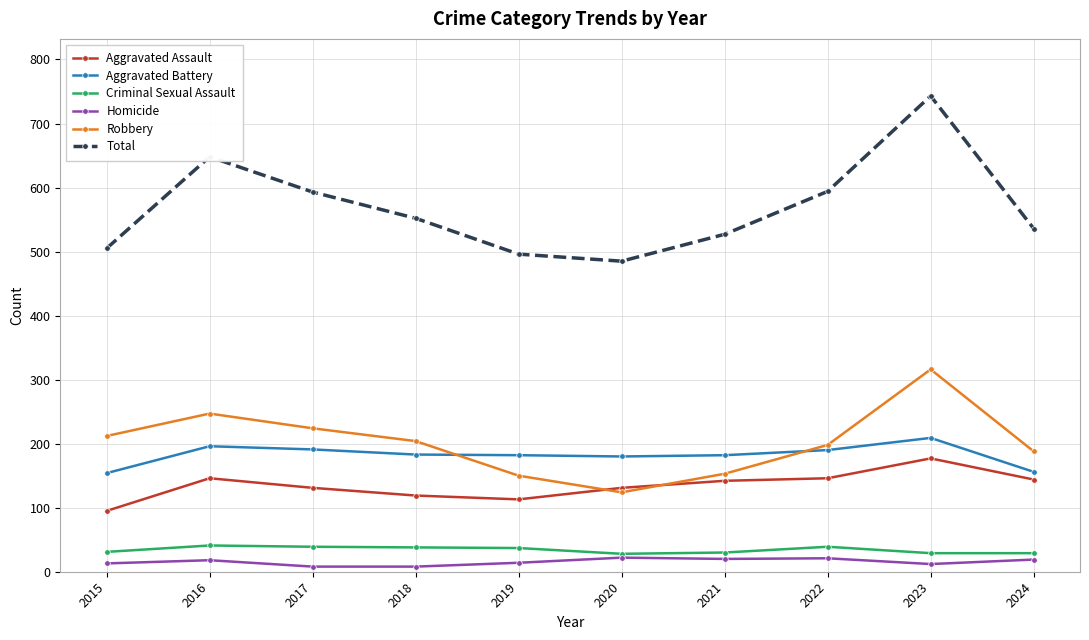

What is the difference between the highest and lowest values at 2020?

463